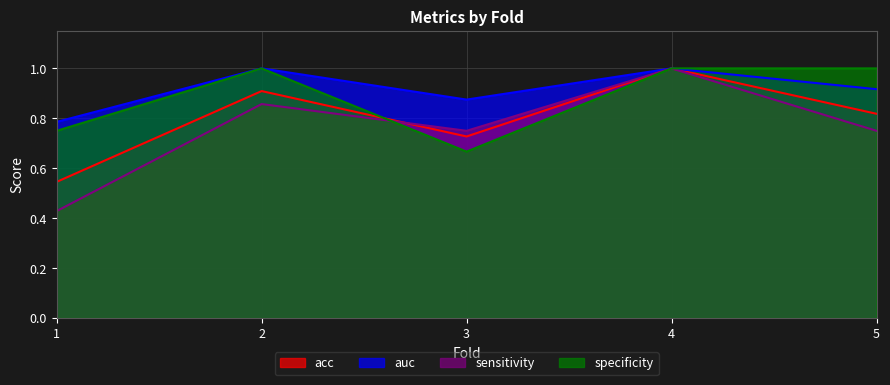

Reading right to left, extract all data points from this chart.

acc: 0.8	1.0	0.7	0.9	0.5
auc: 0.9	1.0	0.9	1.0	0.8
sensitivity: 0.8	1.0	0.8	0.9	0.4
specificity: 1.0	1.0	0.7	1.0	0.8